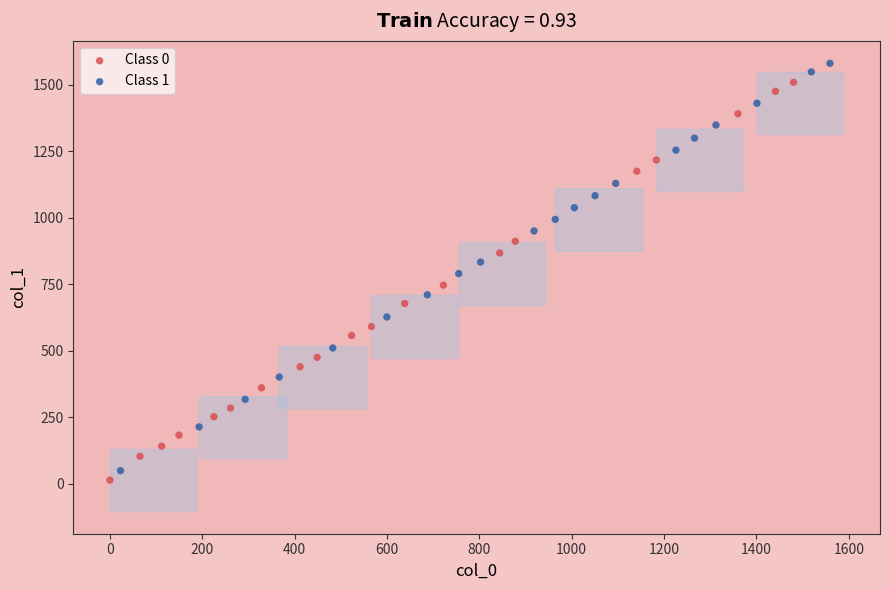

Which series has the widest spread of Y values?

Class 1